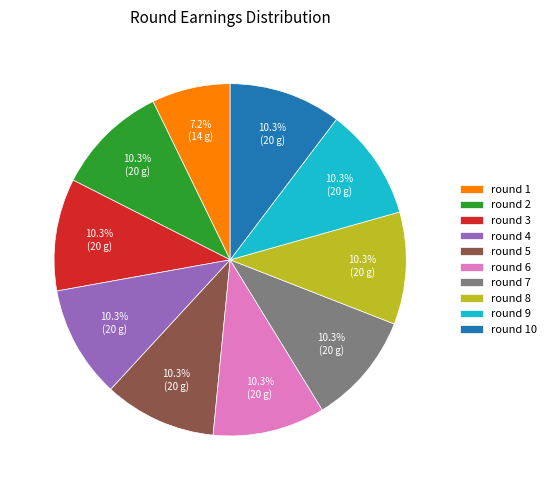

Does any single category account for the majority?

No